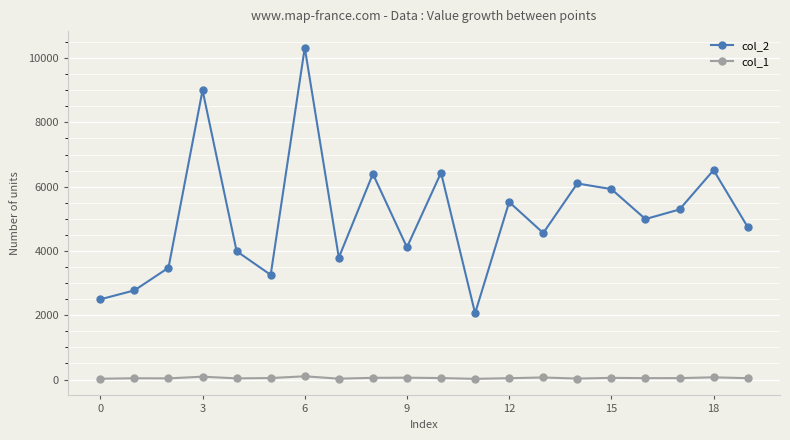

What is the difference between the maximum and minimum values in the col_2 series?

8260